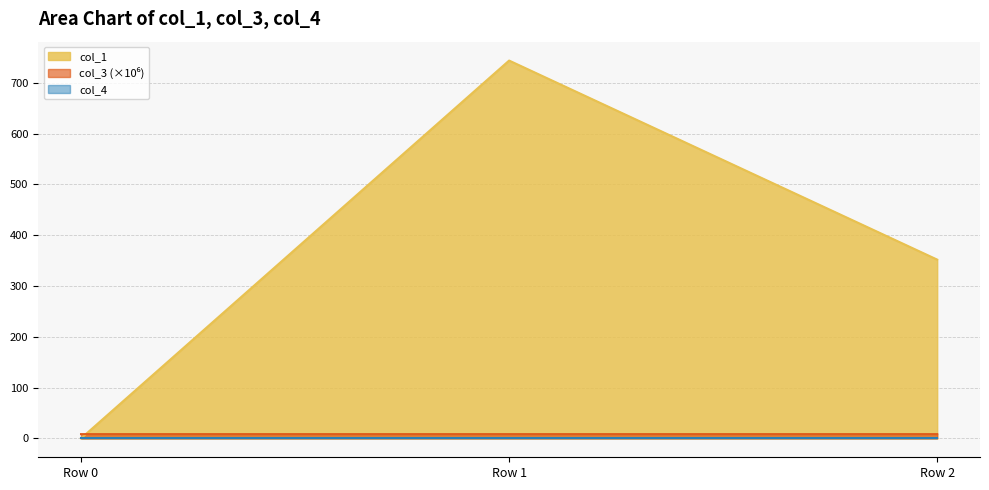

What is the difference between the maximum and minimum values in the col_1 series?

744.0